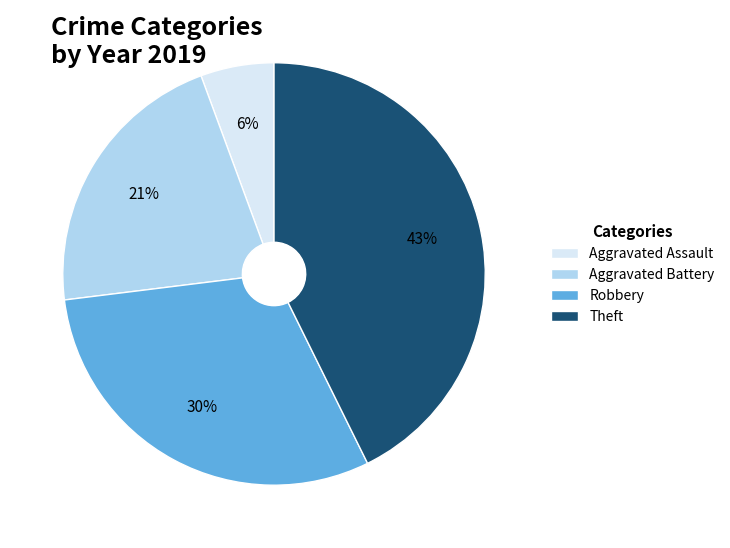

Is the sum of Theft and Aggravated Assault greater than half?

No